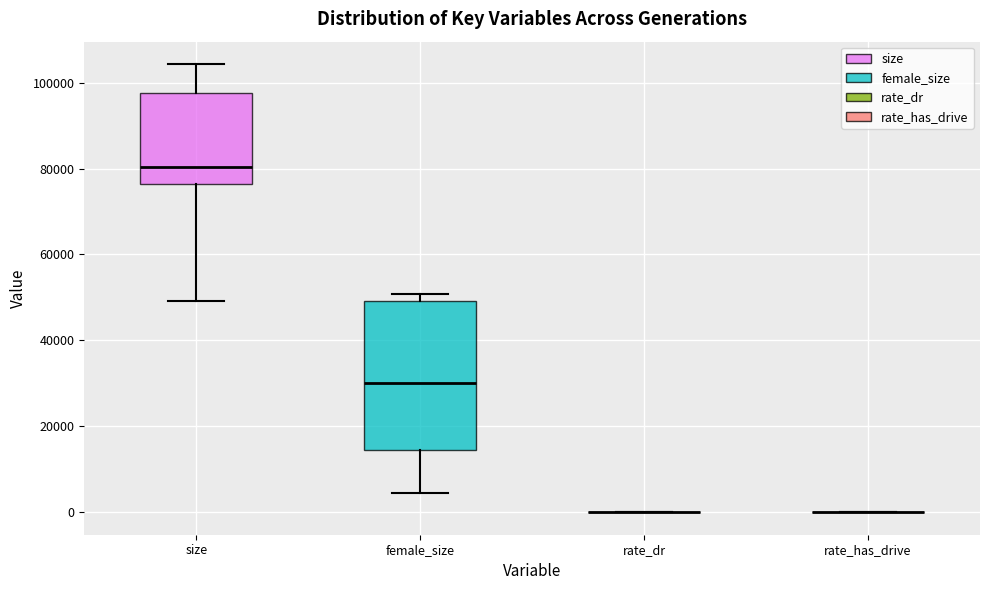

Reading left to right, transcribe this box plot: for each box, give where its median line is, the range the box spans, and where its two whiskers end, as read against the y-axis. The values are not printed on the chart, so give them approximately, as read against the axis.

size: median 80000, box 76000 to 98000, whiskers 50000 to 104000
female_size: median 30000, box 14000 to 50000, whiskers 4000 to 50000 (just above the box's upper edge)
rate_dr: box collapsed to a line at 0, whiskers 0 to 0
rate_has_drive: box collapsed to a line at 0, whiskers 0 to 0